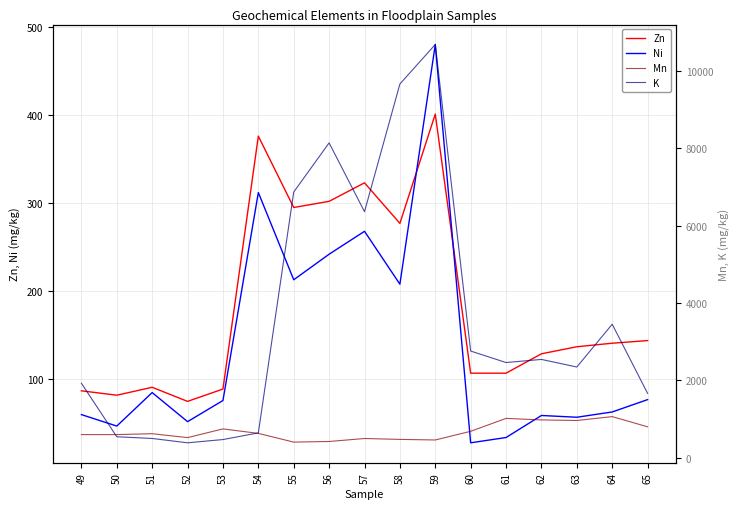

What is the value of the Zn point at the 10th from the left?

277